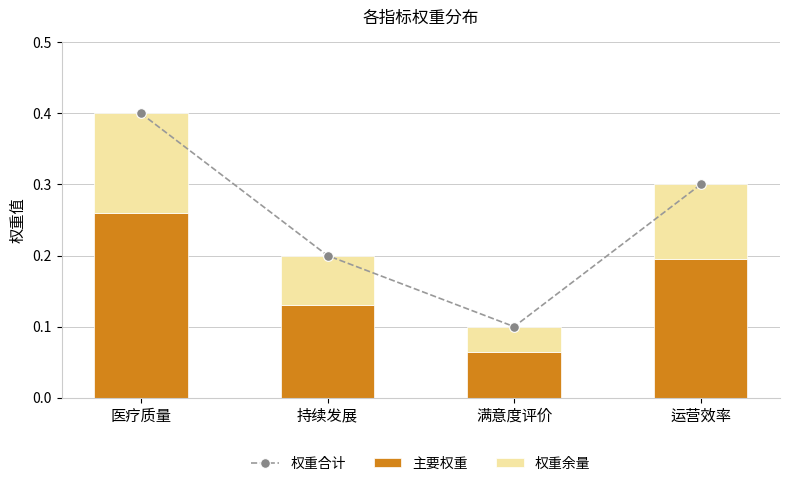

Reading left to right, what are all the values shown in this chart?

权重合计: 0.4	0.2	0.1	0.3
主要权重: 0.3	0.1	0.1	0.2
权重余量: 0.1	0.1	0.0	0.1